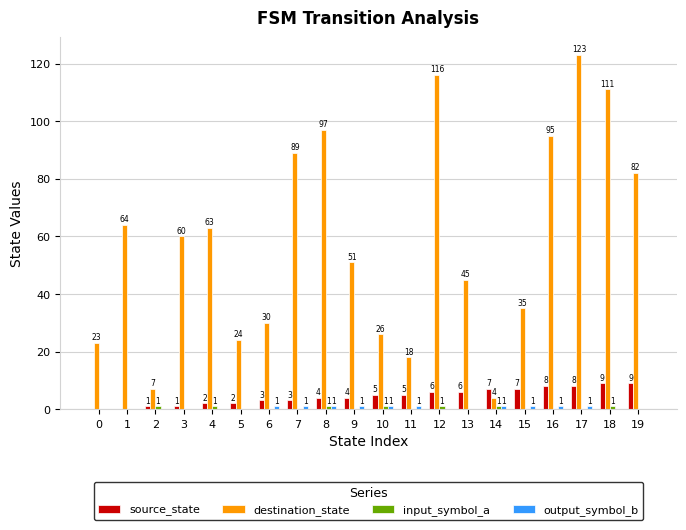

What is the sum of all destination_state values?

1163